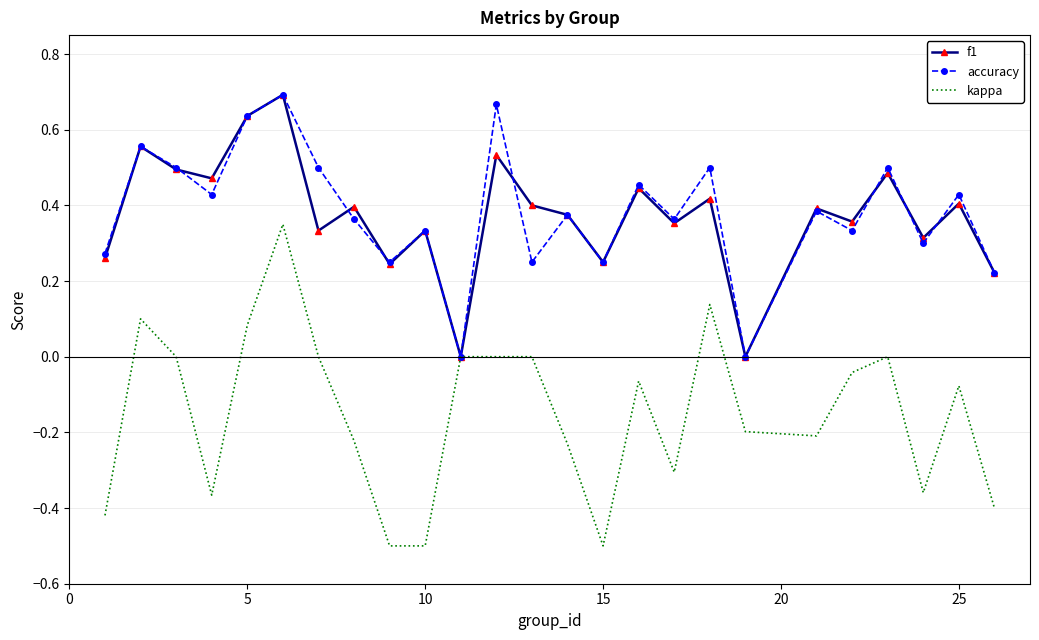

How many interior local valleys does the accuracy series have?

9